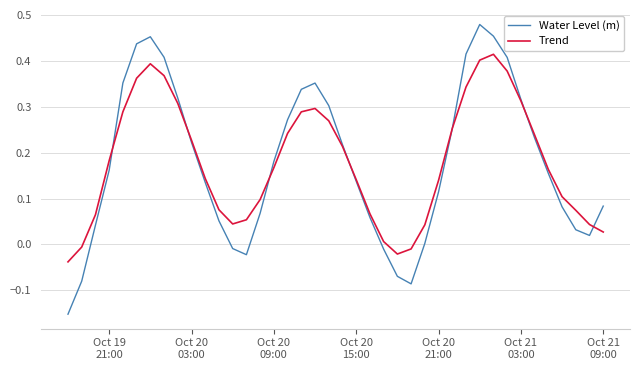

Which series has the largest range (max minus min)?

Water Level (m)